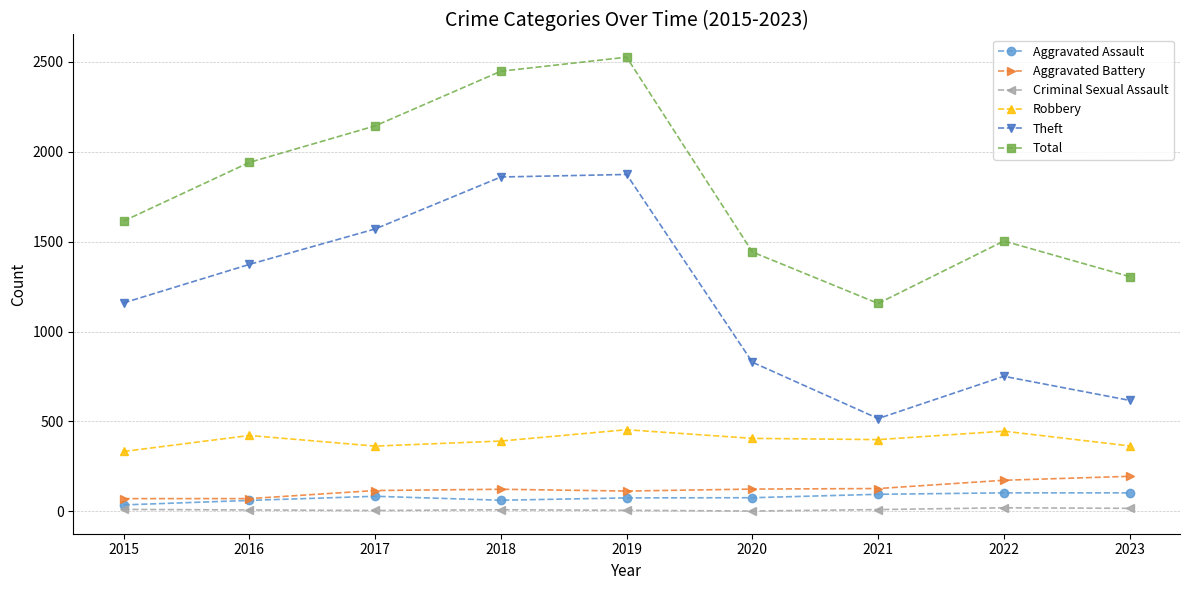

What are all the series names shown in the legend?

Aggravated Assault, Aggravated Battery, Criminal Sexual Assault, Robbery, Theft, Total